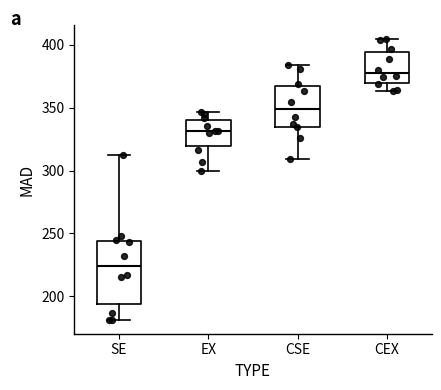

Comparing the boxes themselves (not the whiskers), which one is the tallest?

SE